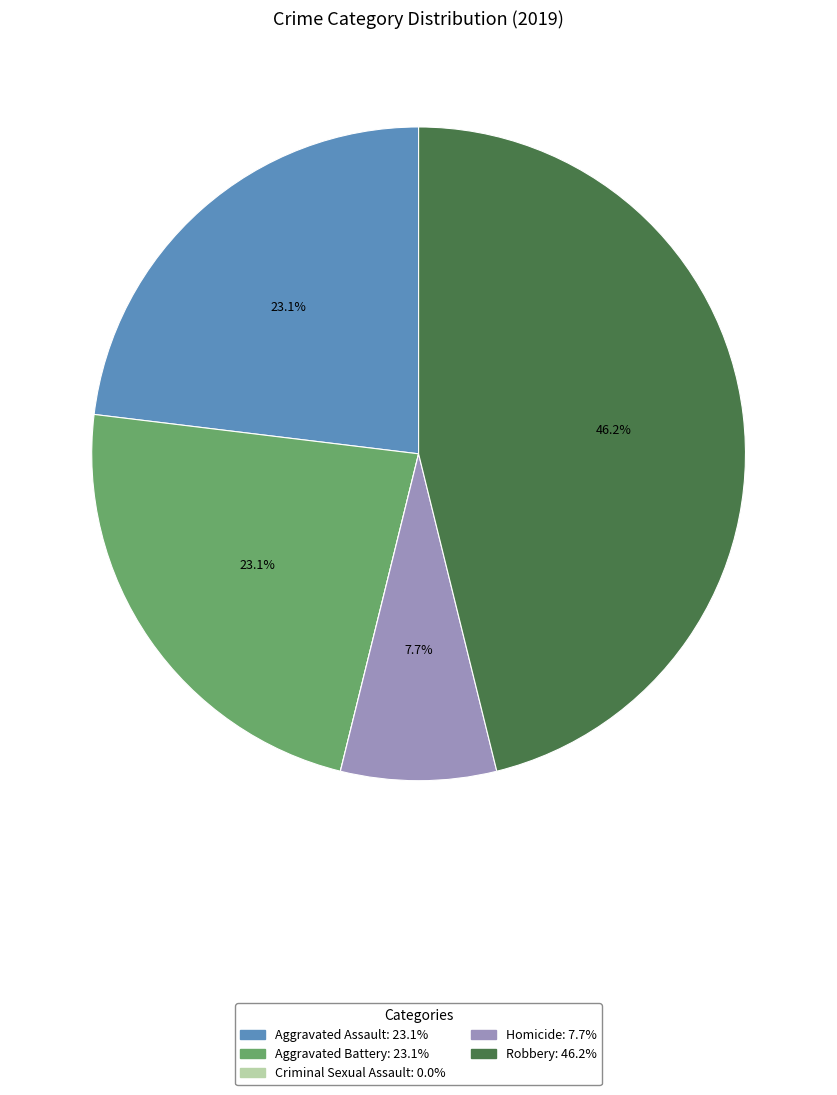

To the nearest percent, what percentage of the pie is Homicide?

8%